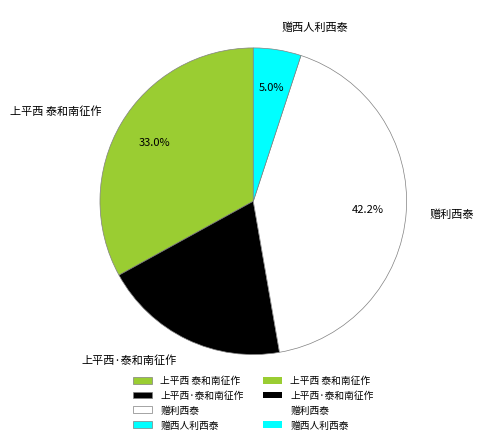

Rank the categories by value from lowest to highest.

赠西人利西泰, 上平西·泰和南征作, 上平西 泰和南征作, 赠利西泰